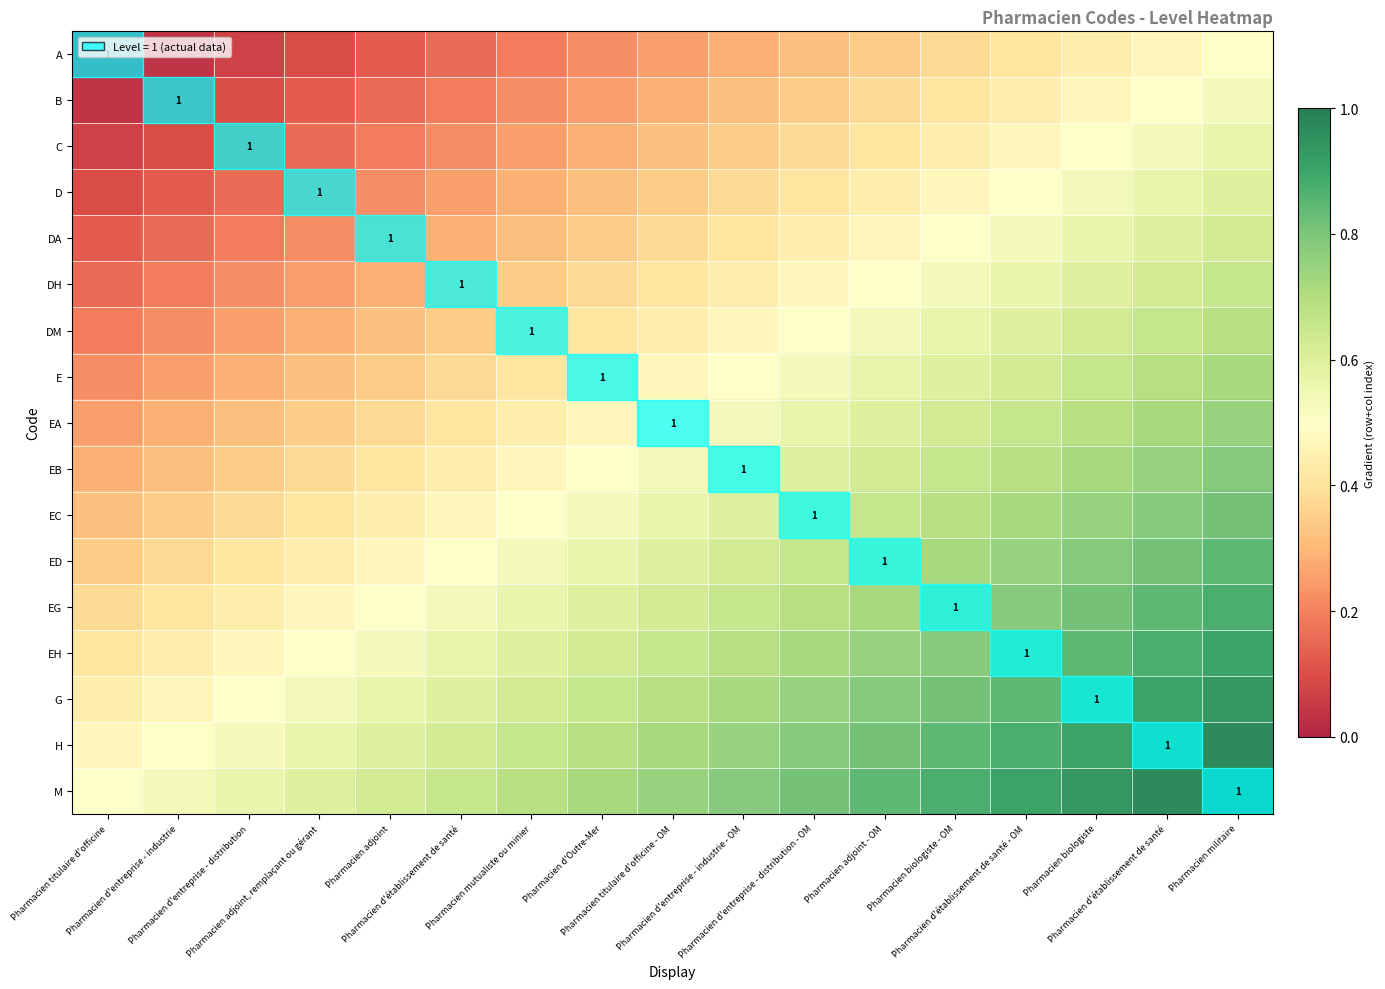

Between Pharmacien biologiste - OM and Pharmacien titulaire d'officine - OM, which is larger?

Pharmacien biologiste - OM